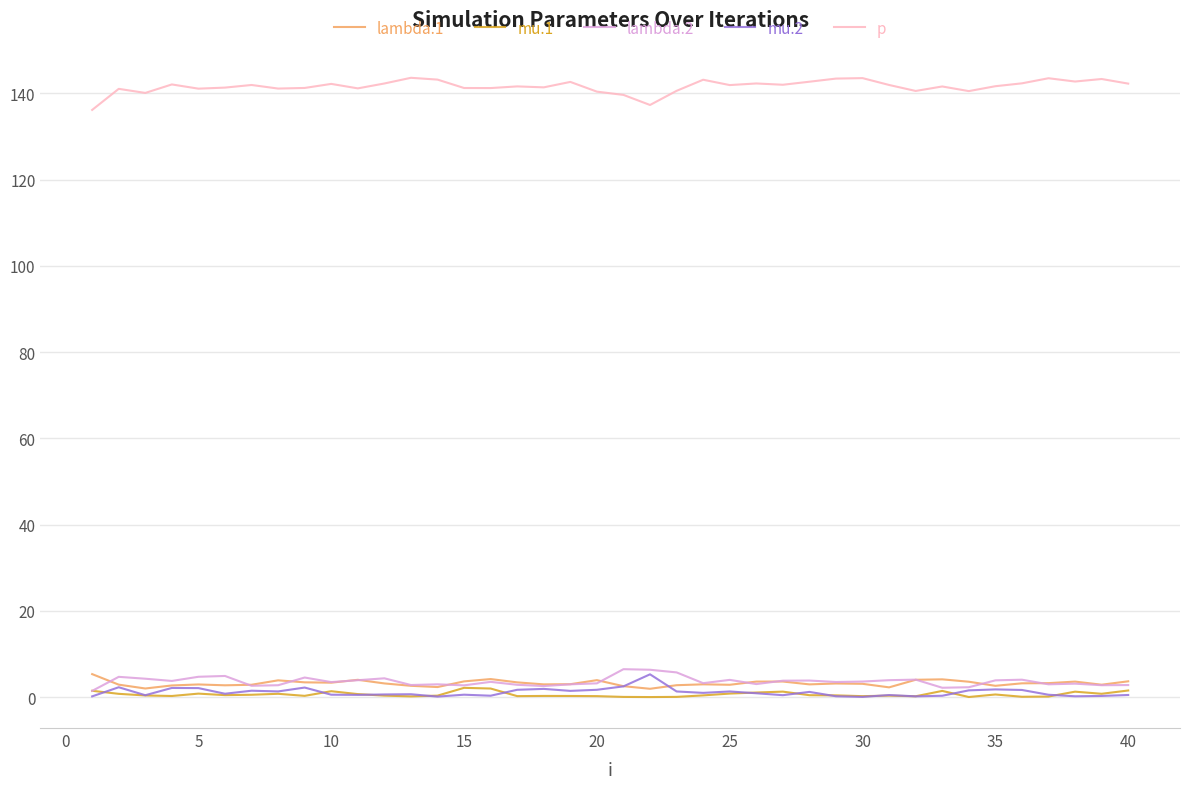

Which series has the largest total across all categories?

p